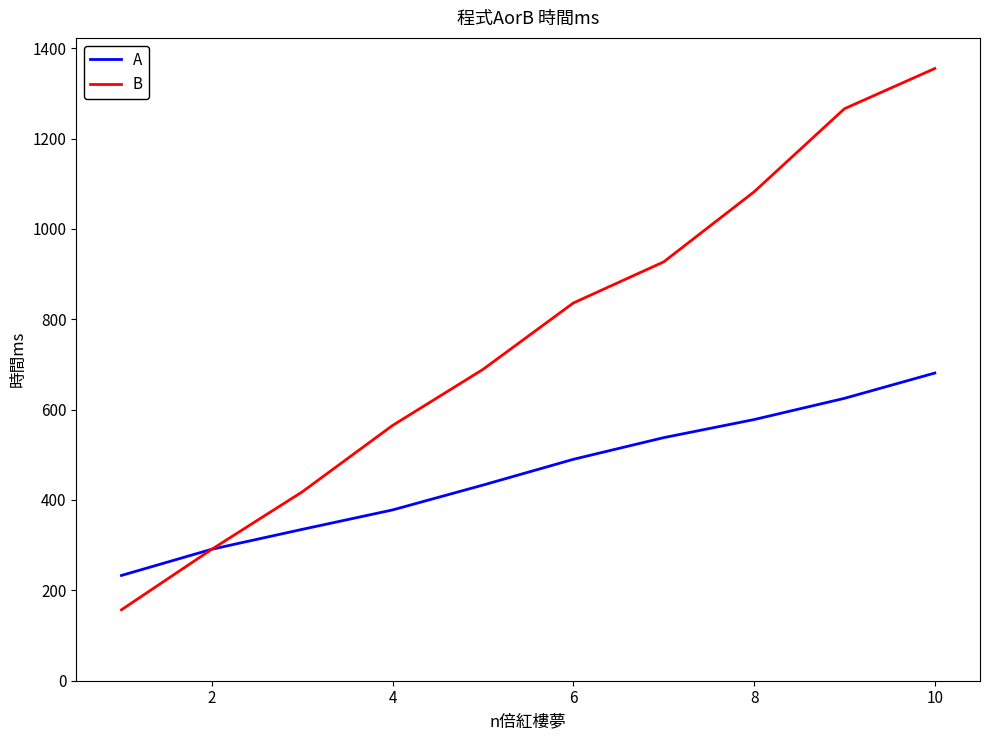

Which series has the largest range (max minus min)?

B